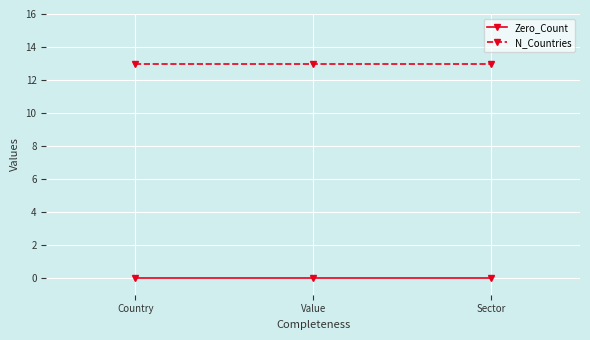

Reading left to right, list all the values displayed in this chart.

Zero_Count: Country=0	Value=0	Sector=0
N_Countries: Country=13	Value=13	Sector=13